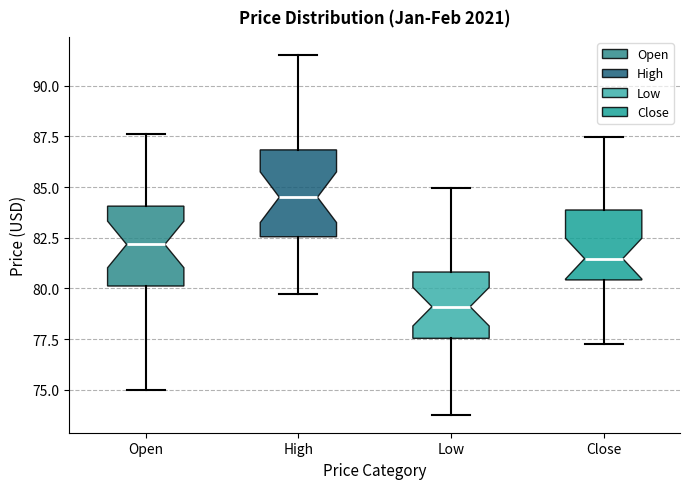

Where is the upper edge of the box for Close on the y-axis? The values are not printed on the chart, so give them approximately, as read against the axis.

84.0